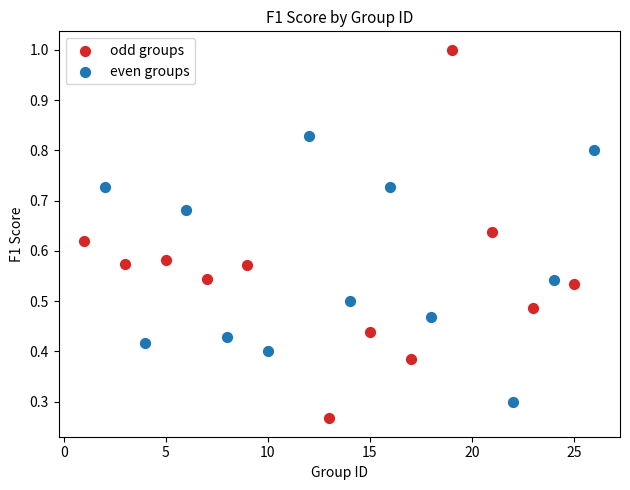

Which series reaches the maximum Y coordinate?

odd groups